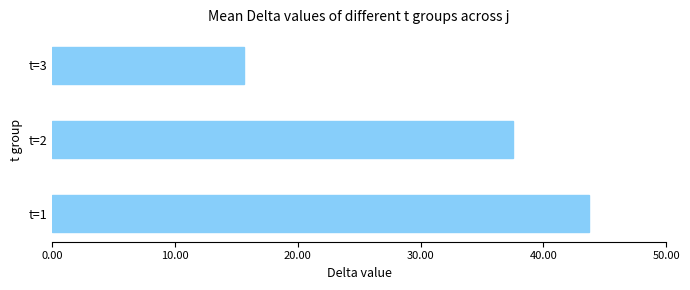

Rank the categories by value from lowest to highest.

t=3, t=2, t=1